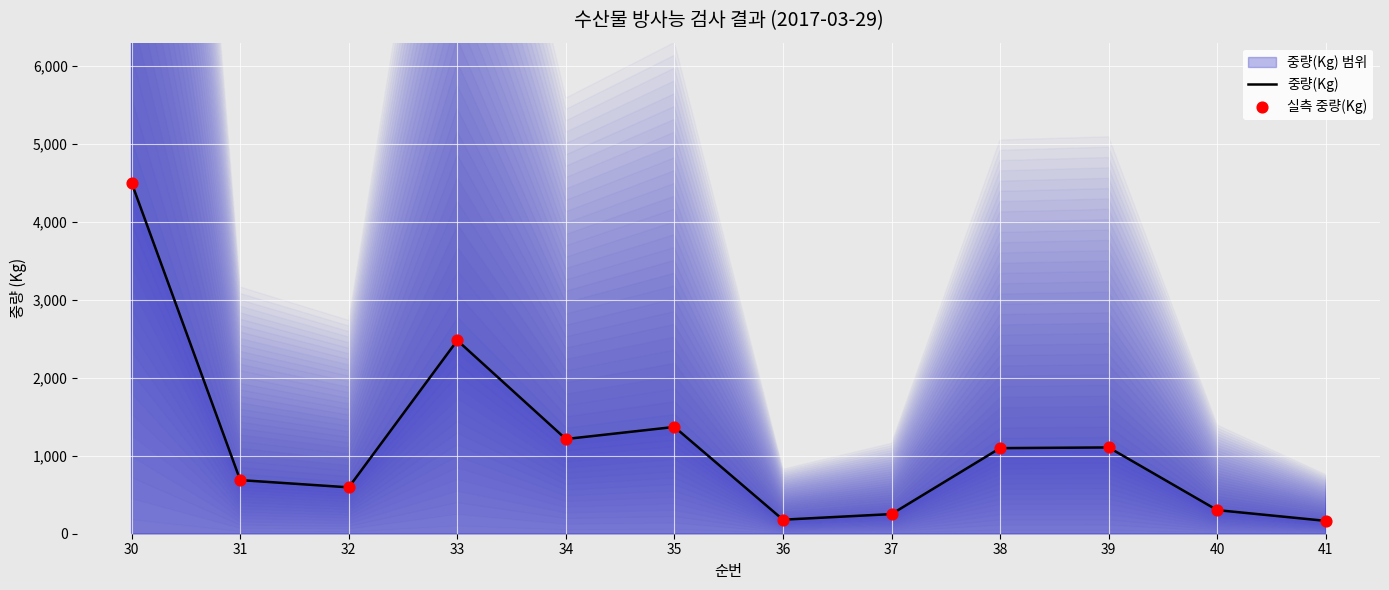

Which series has the widest spread of Y values?

중량(Kg)